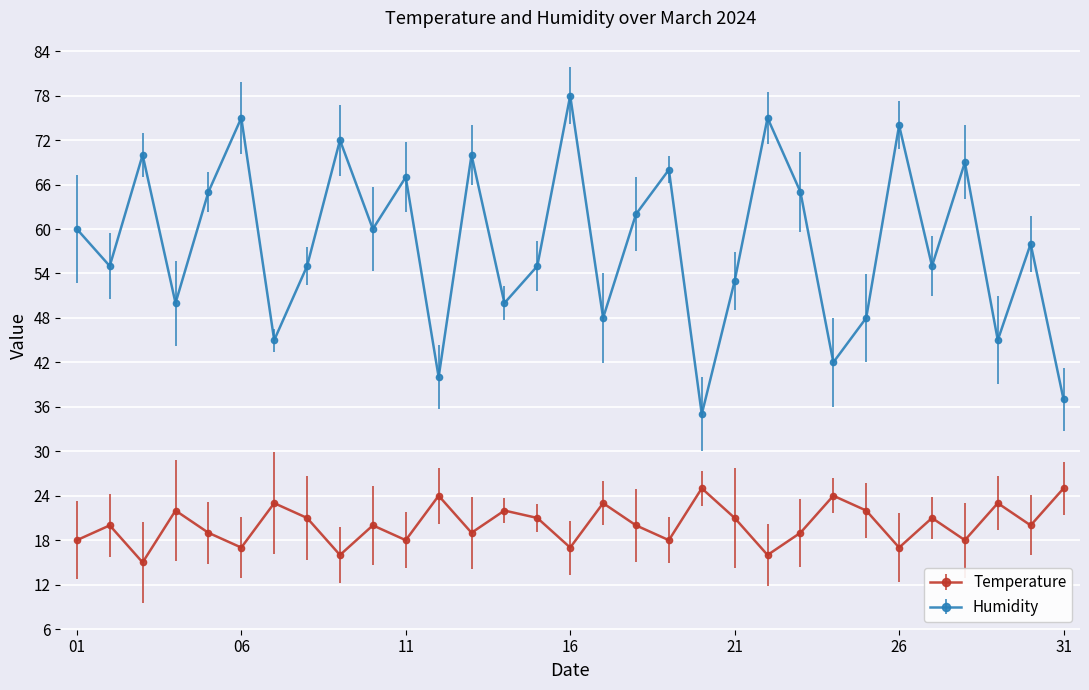

Which series has the largest total across all categories?

Humidity